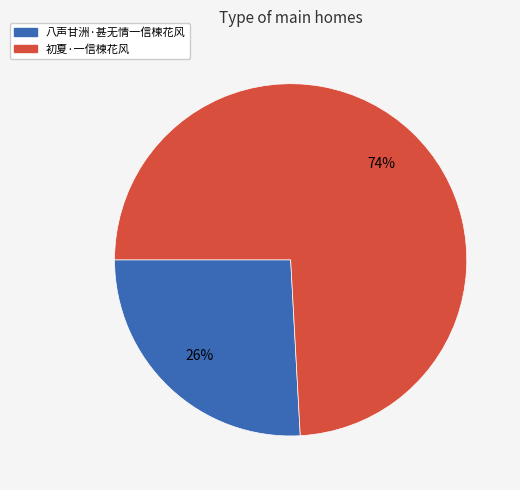

What percentage is the 八声甘洲·甚无情一信楝花风 slice, to the nearest percent?

26%